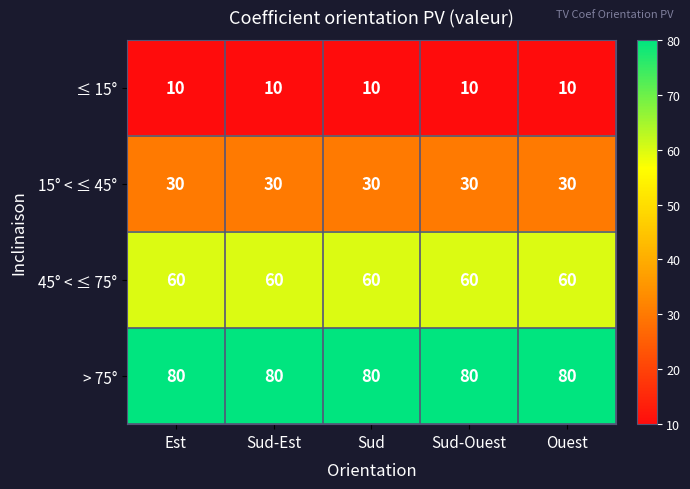

True or false: 45° < ≤ 75° has a value of 26 at Est.

False